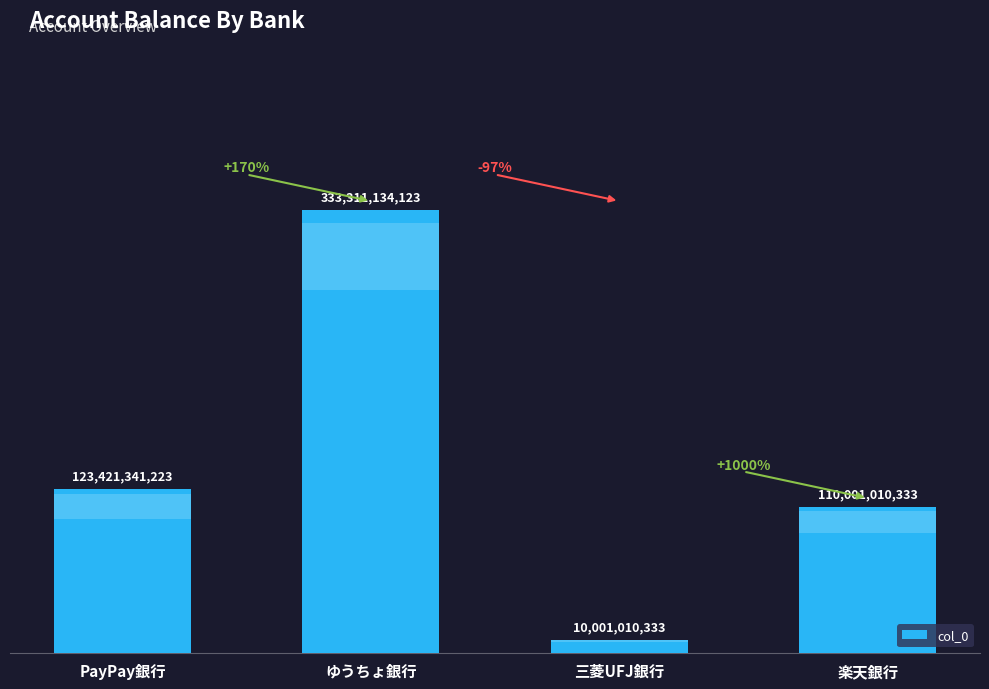

How many bars are there in total?

4